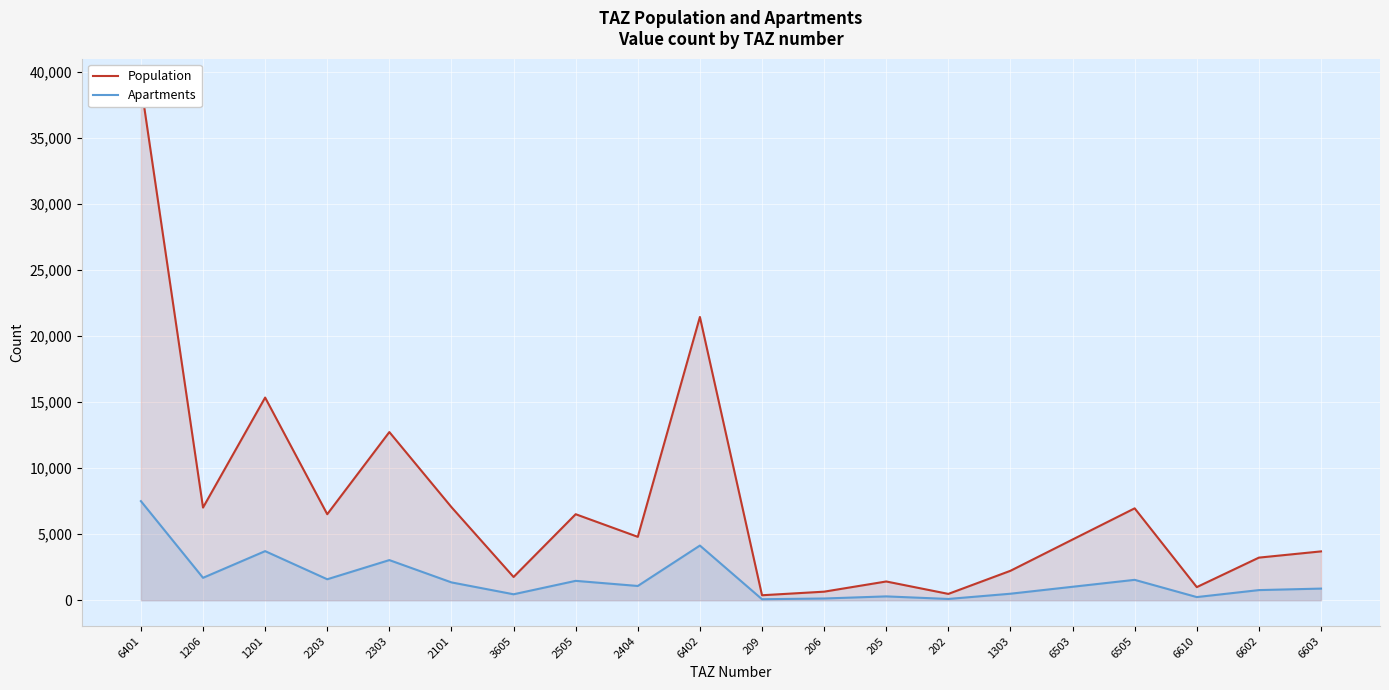

What is the label of the 11th point from the left?

209